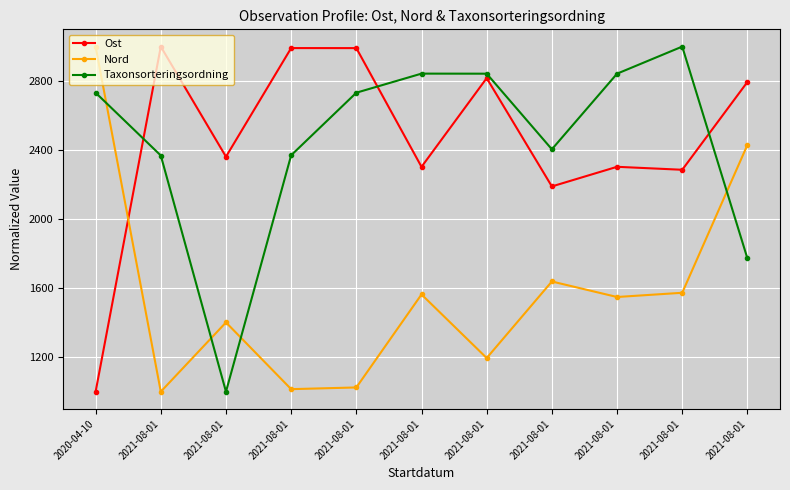

What are all the series names shown in the legend?

Ost, Nord, Taxonsorteringsordning